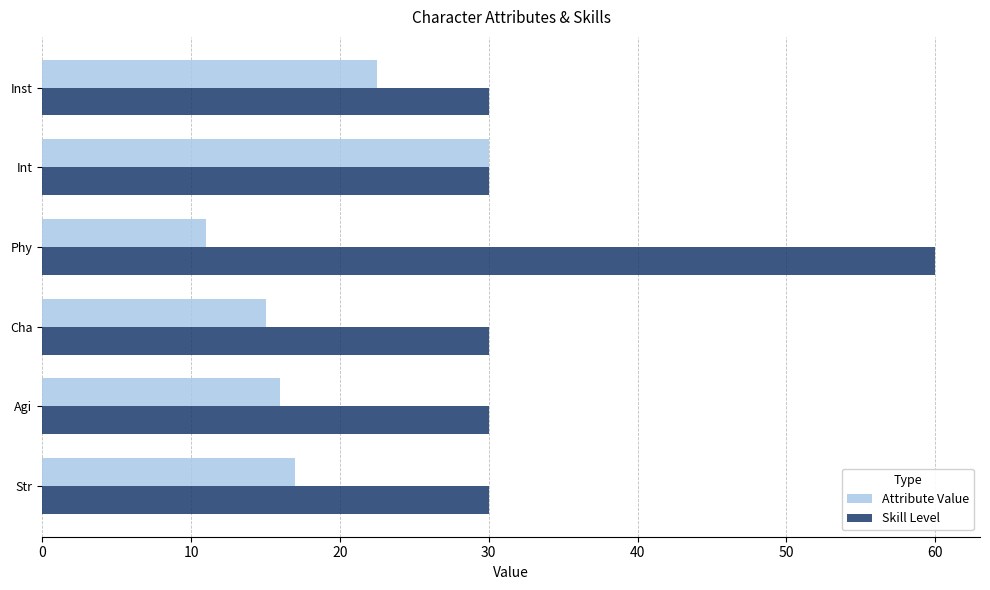

Which series changed the most between Cha and Phy?

Skill Level